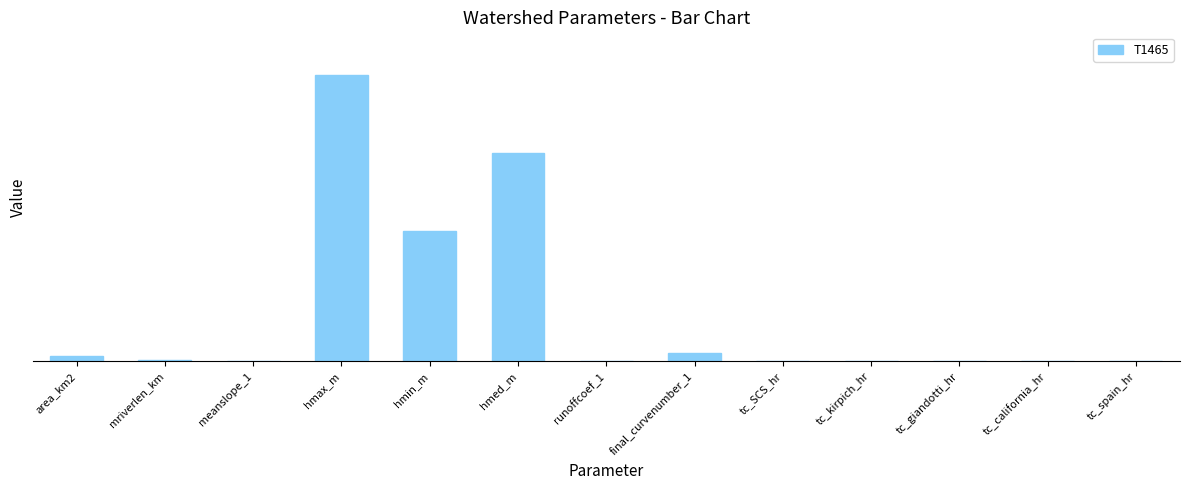

Are the bars horizontal?

No